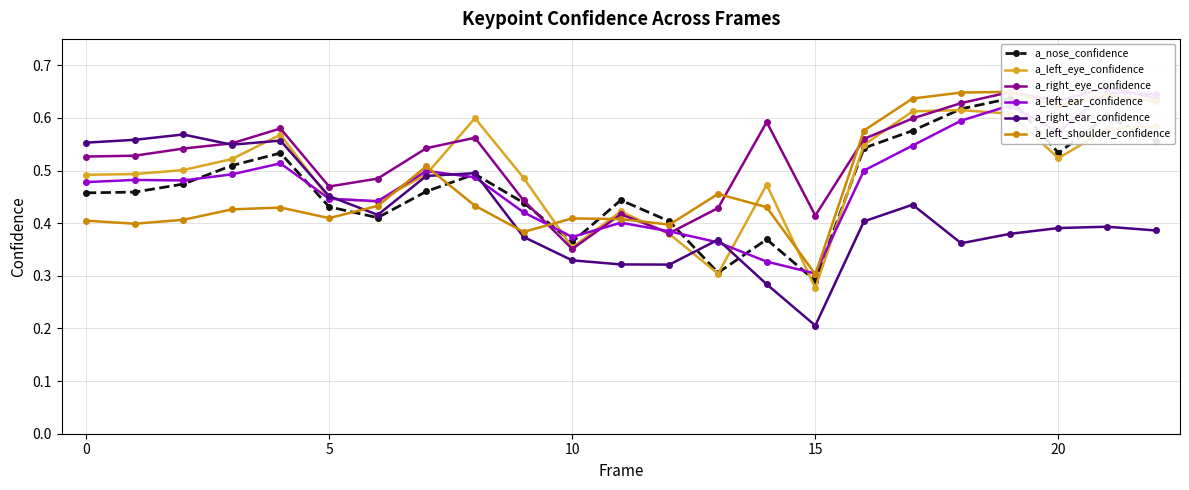

What is the average value of the a_right_eye_confidence series?

0.5